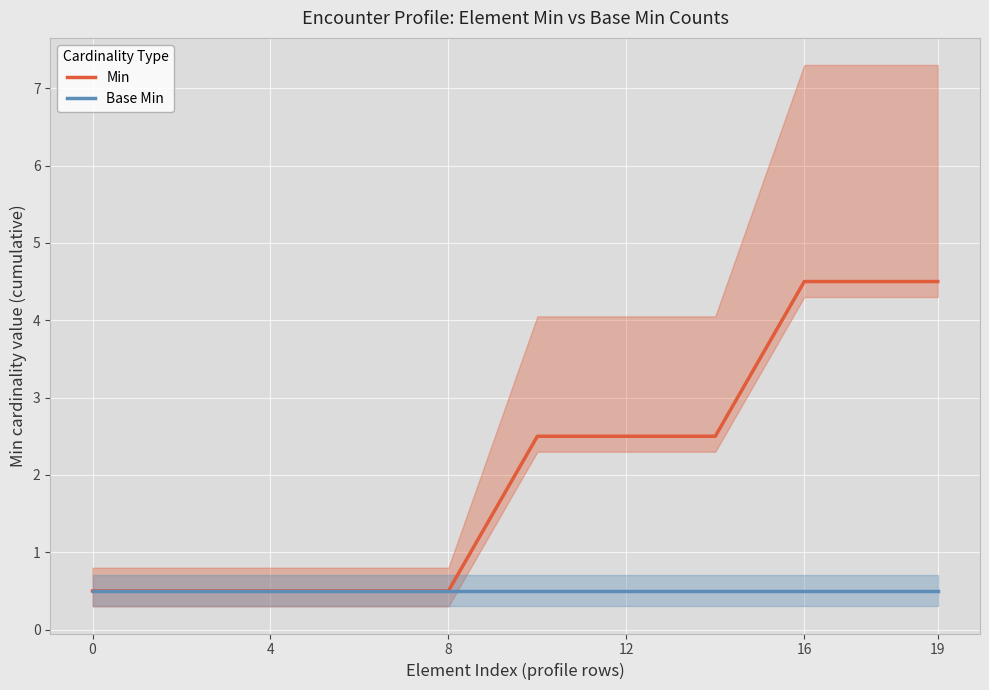

How many categories are shown in the chart?

20